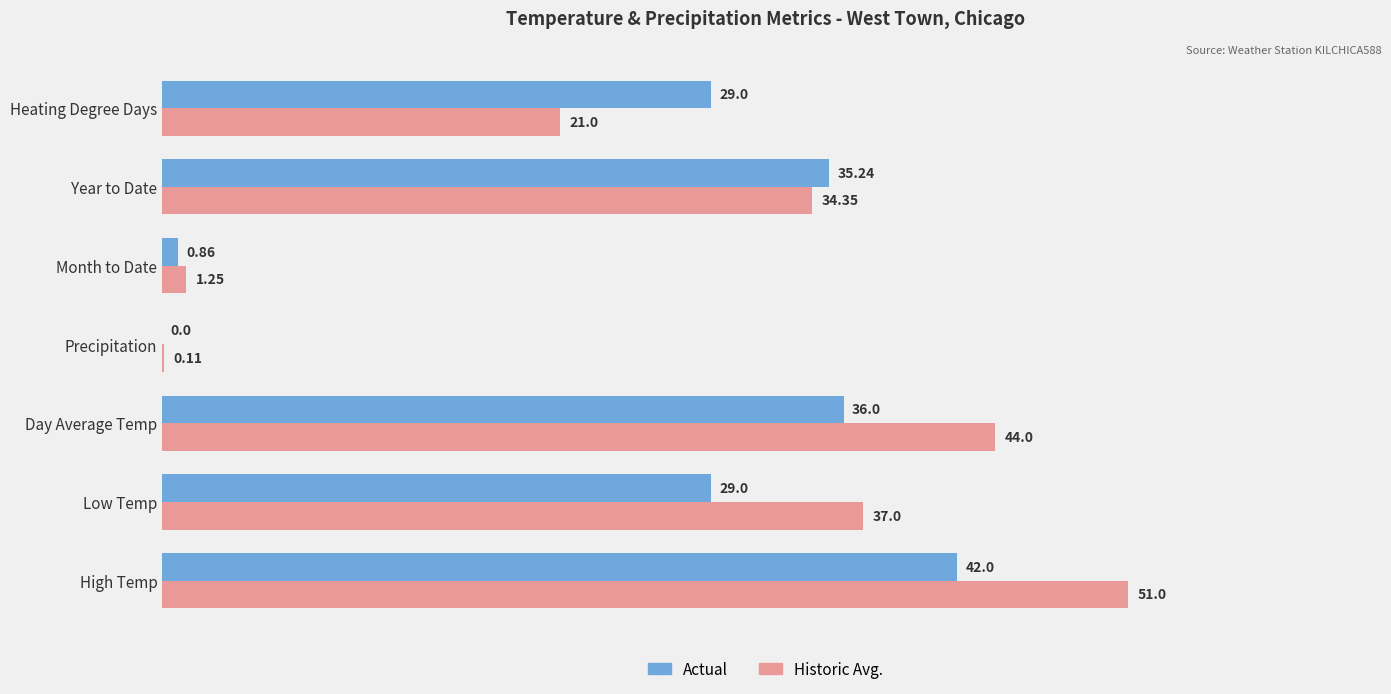

Which series changed the most between Month to Date and Heating Degree Days?

Actual